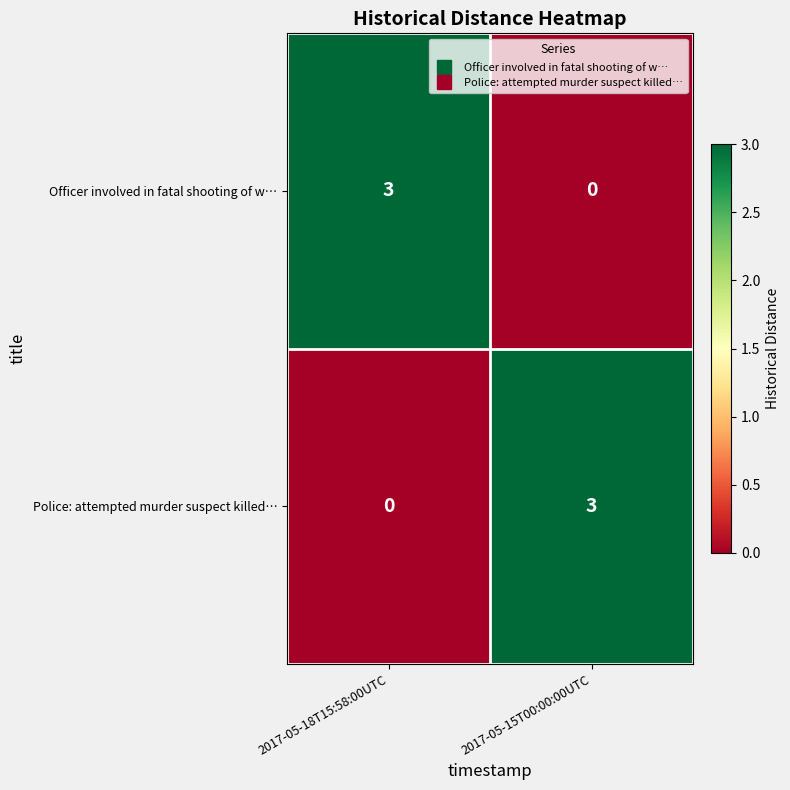

At 2017-05-15T00:00:00UTC, list the series in order from largest to smallest.

Police: attempted murder suspect killed…, Officer involved in fatal shooting of w…